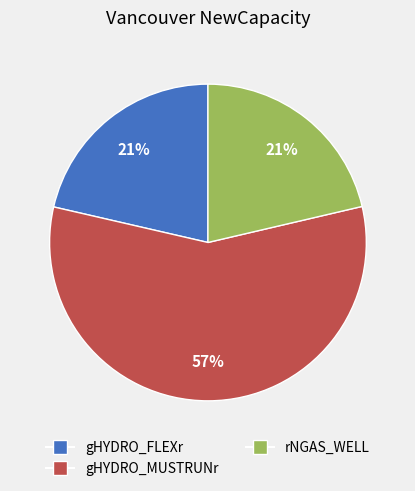

To the nearest percent, what is the difference between the largest and smallest slice percentages?

36%